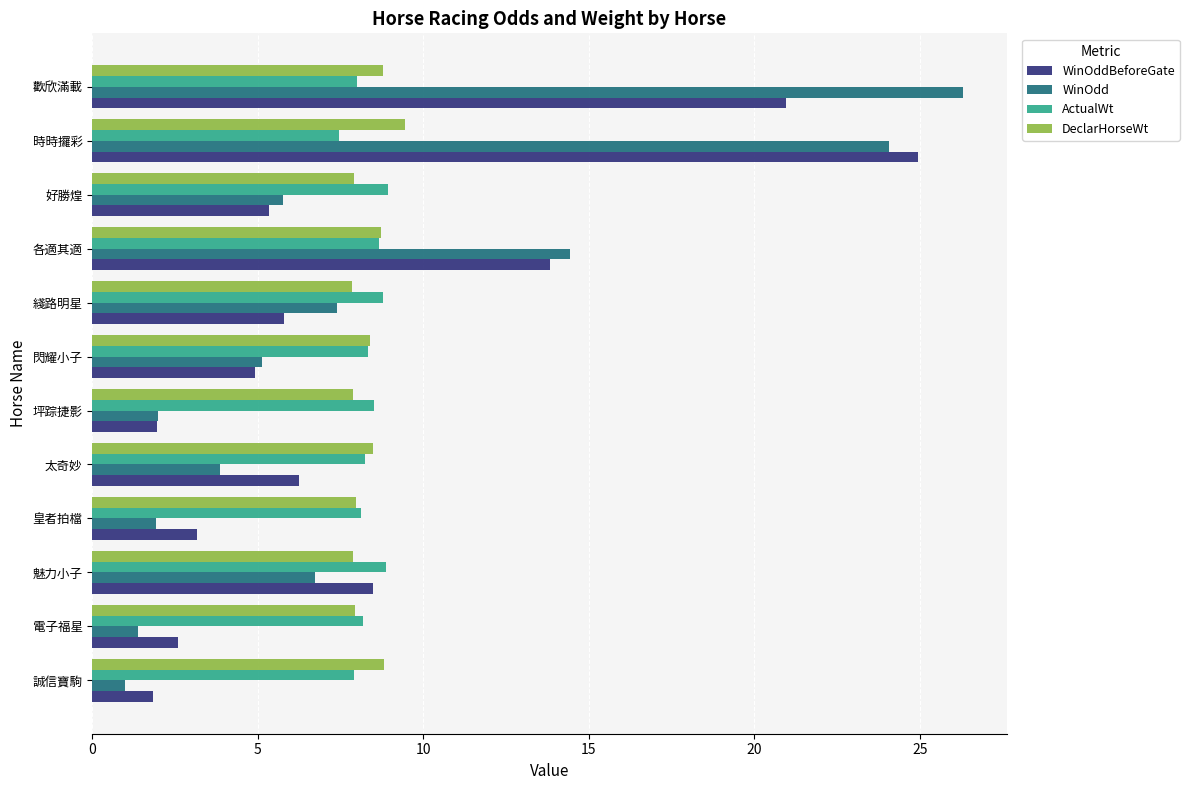

At which label is WinOdd closest to 13?

各適其適